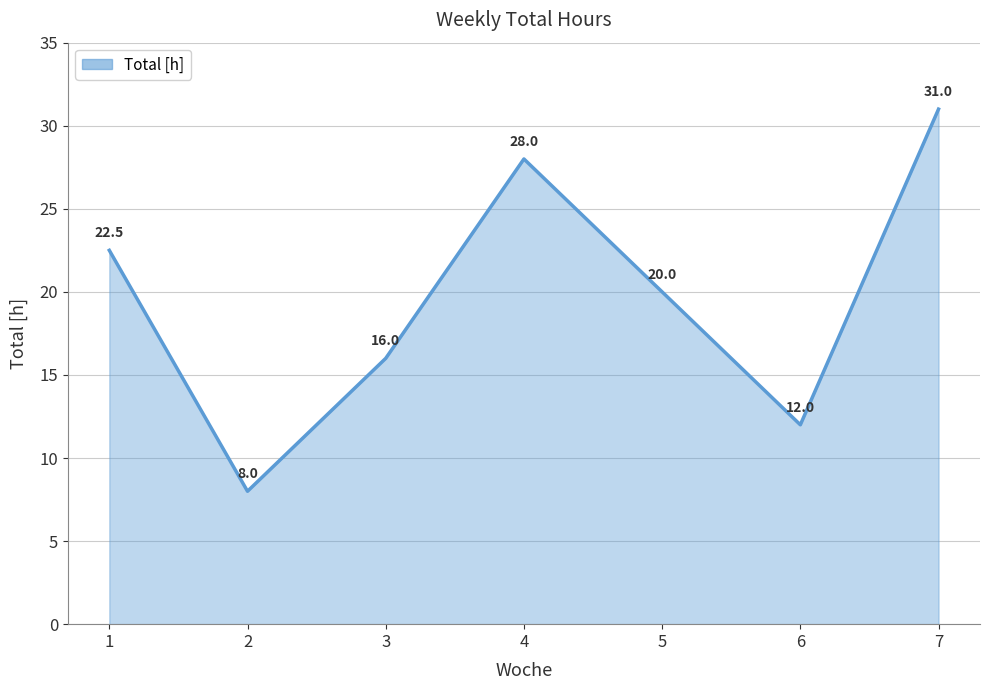

True or false: the data has more than 1 interior local peaks.

False